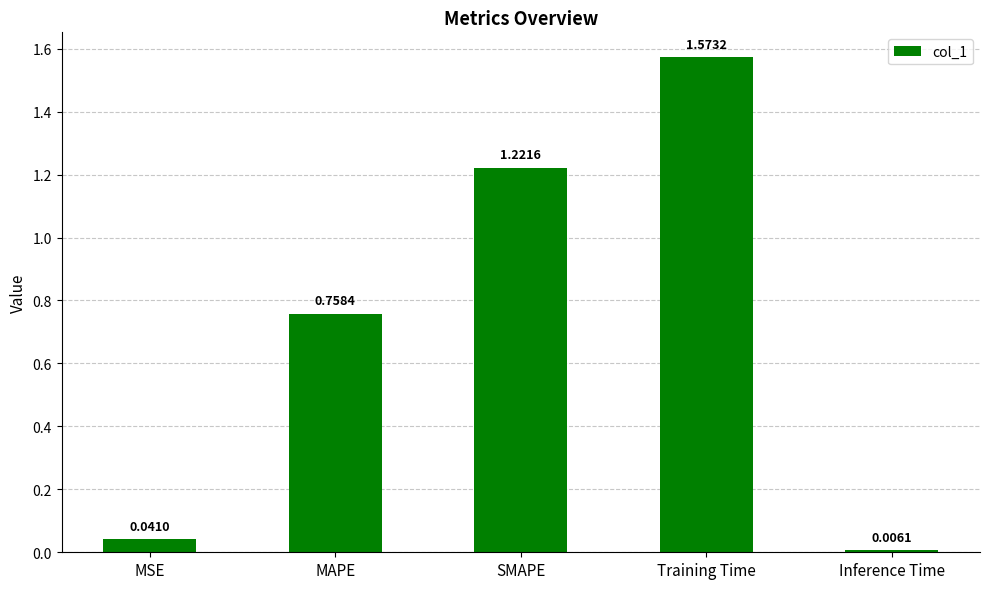

List the labels in order of value, smallest first.

Inference Time, MSE, MAPE, SMAPE, Training Time